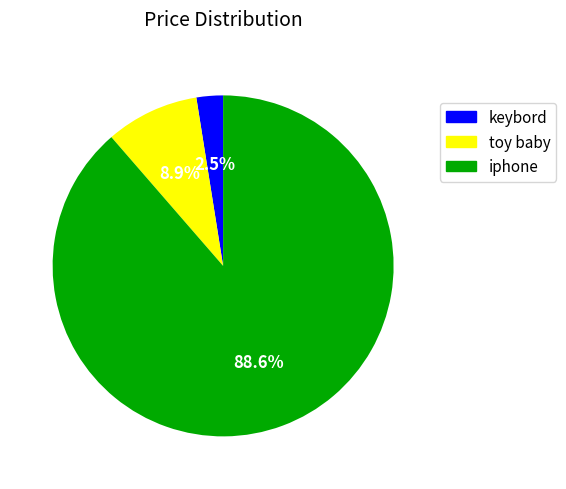

To the nearest percent, what is the difference between the keybord and toy baby slice percentages?

6%